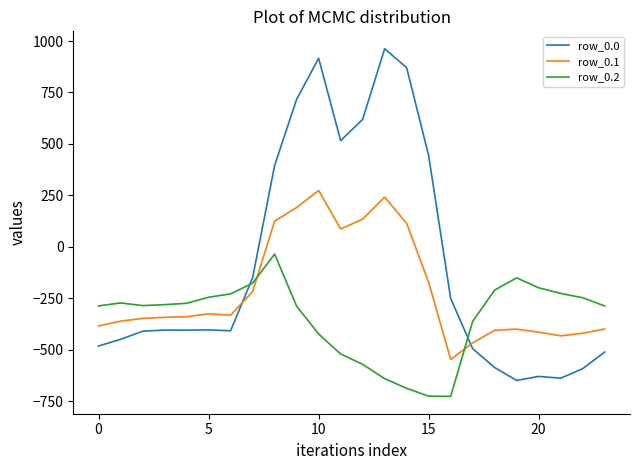

What is the difference between the maximum and minimum values in the row_0.0 series?

1611.9